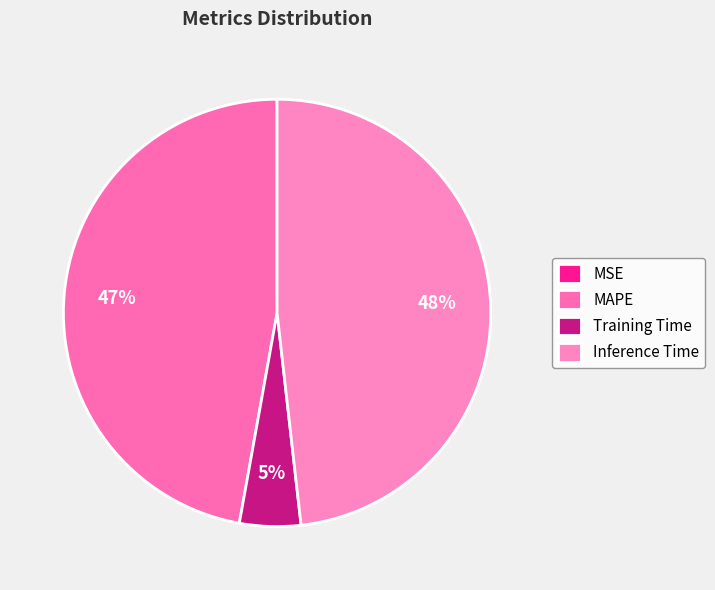

Does any single category account for the majority?

No